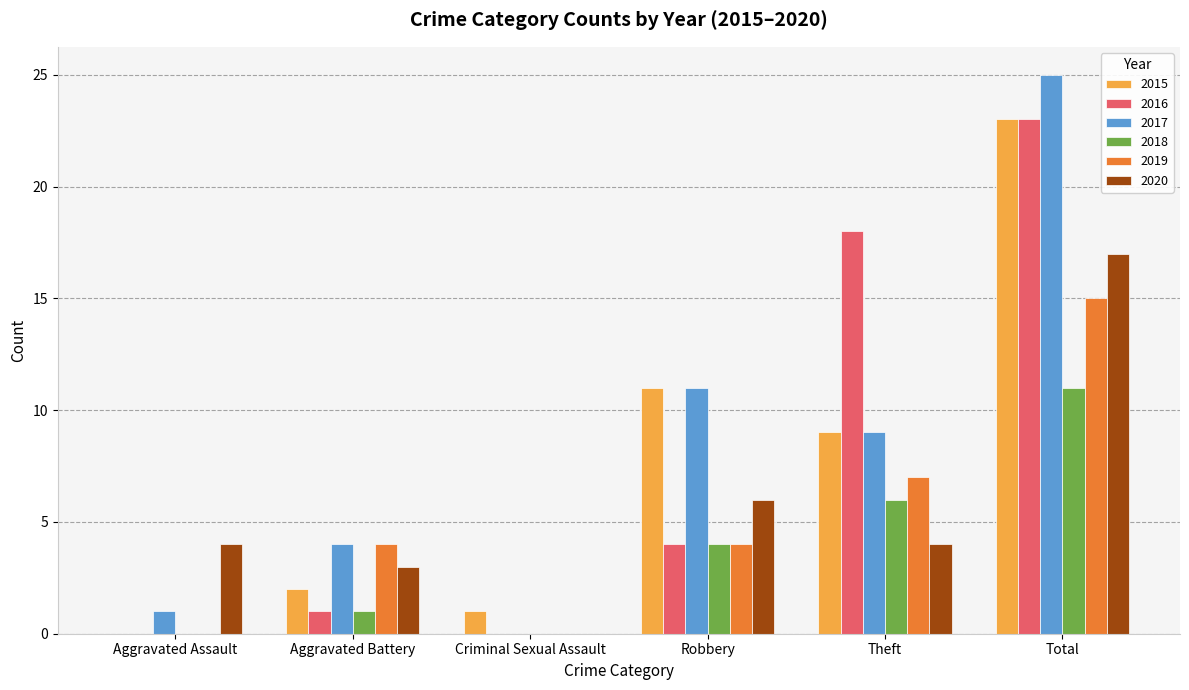

Read the 2017 value at Robbery.

11